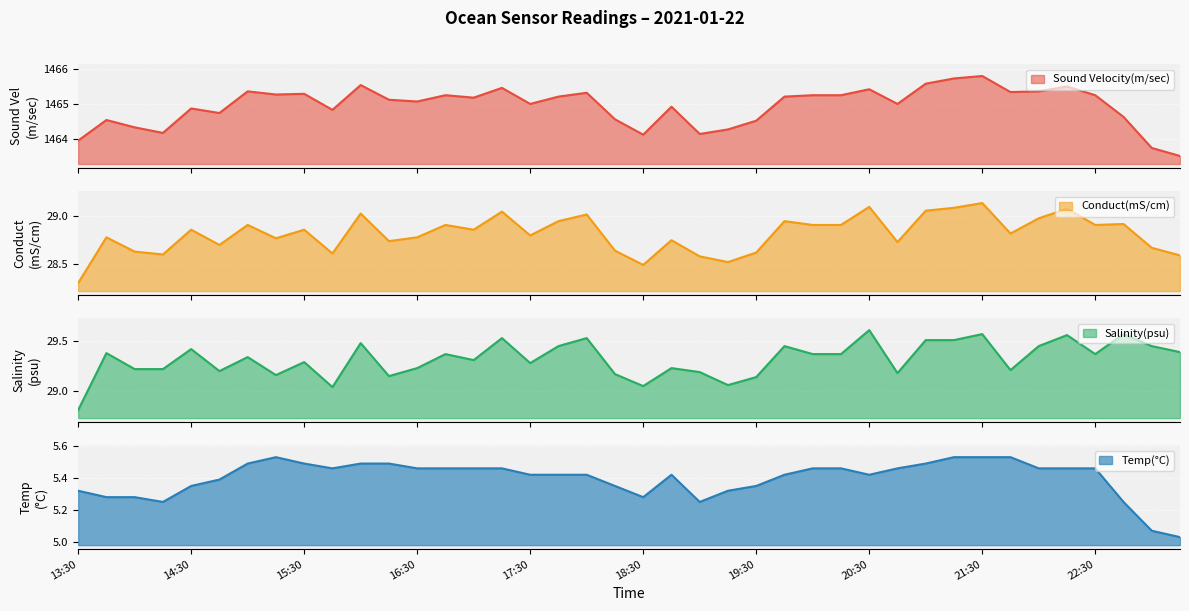

Which series has the widest spread of values?

Sound Velocity(m/sec)